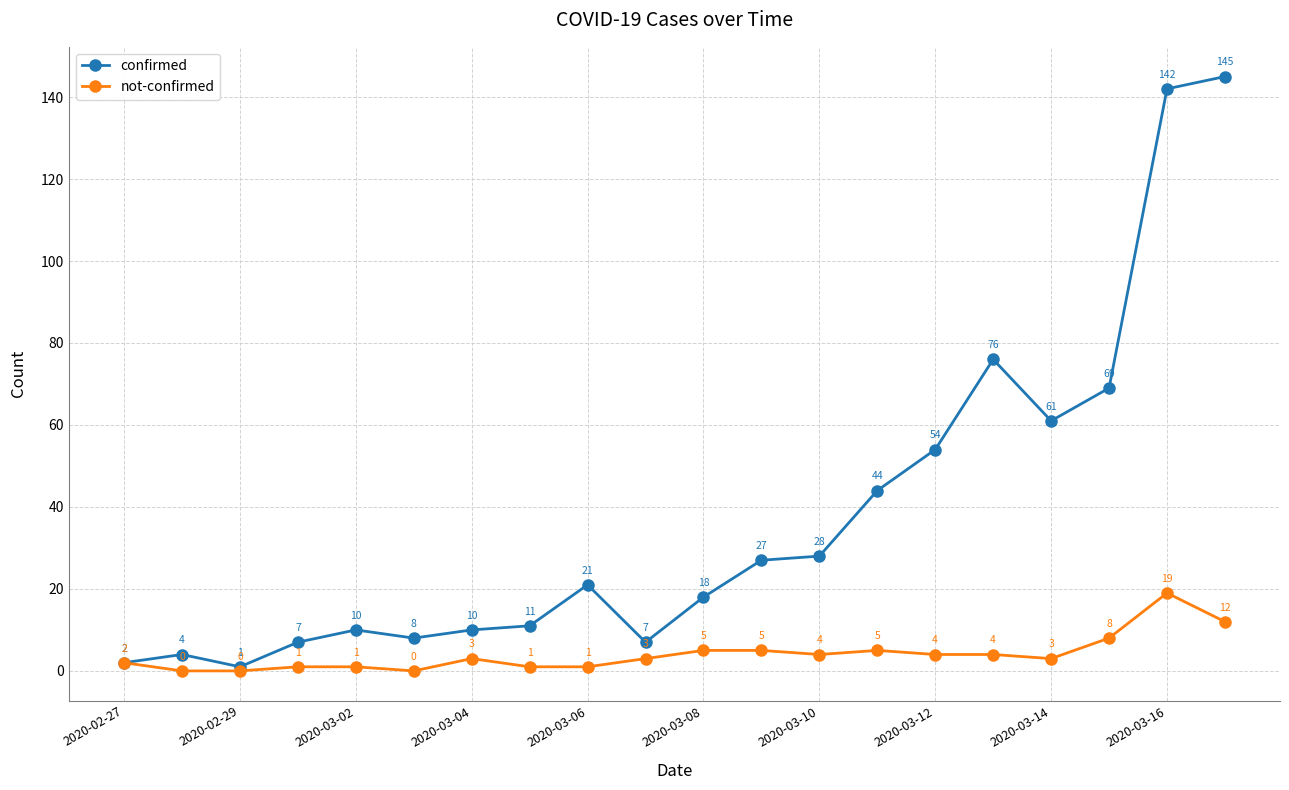

Rank the series by their maximum value, from highest to lowest.

confirmed, not-confirmed